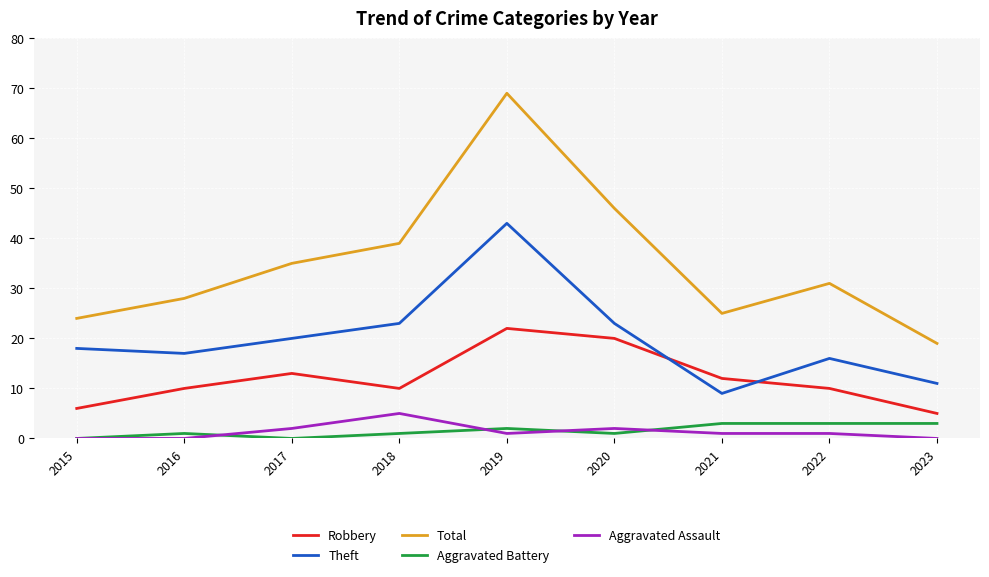

Which category has the highest value in the Aggravated Assault series?

2018